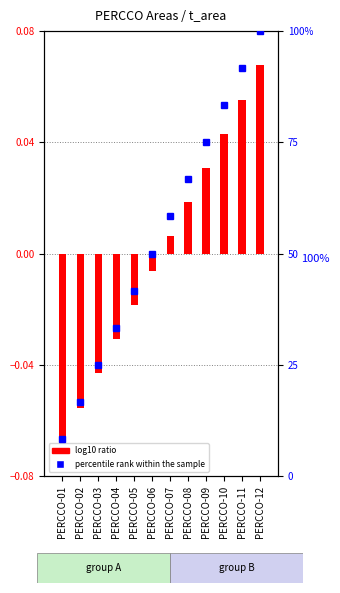

Which has a higher value, PERCCO-12 or PERCCO-06?

PERCCO-12